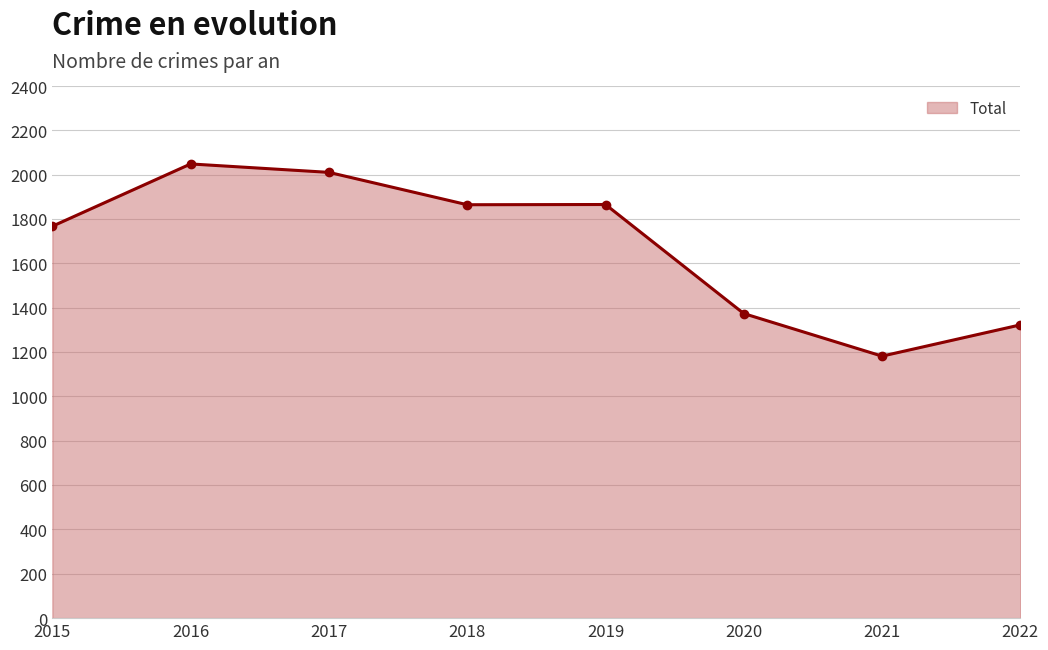

What is the ratio of the value at 2019 to the value at 2015?

1.1